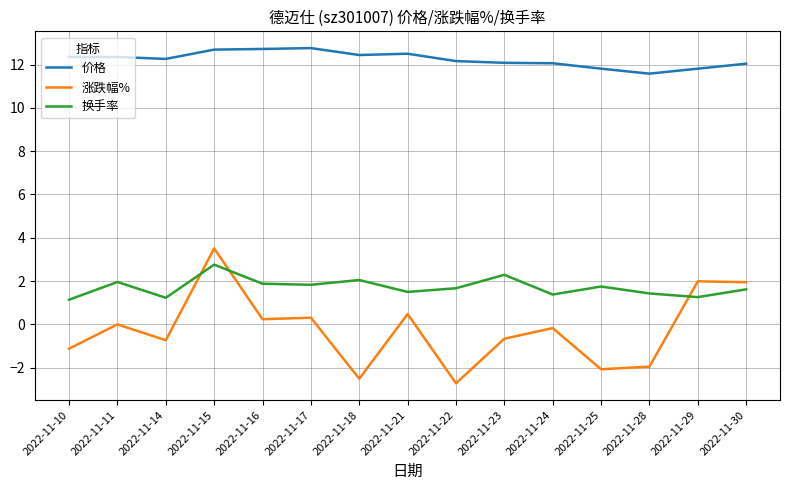

Which series has the widest spread of values?

涨跌幅%